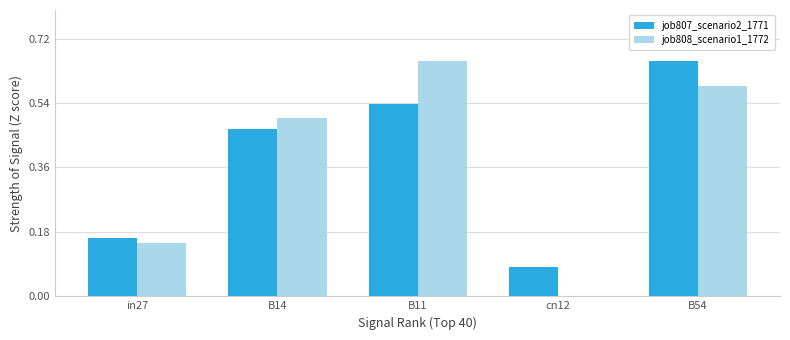

At which label does job807_scenario2_1771 reach its peak?

B54